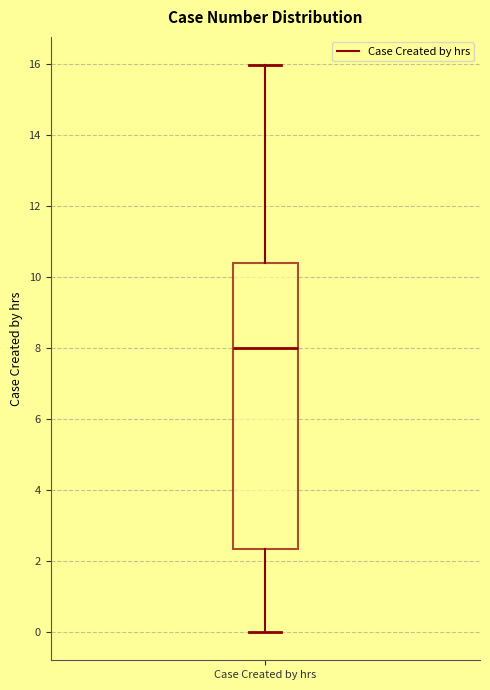

Transcribe this box plot: give where the median line is, the range the box spans, and where the two whiskers end, as read against the y-axis. The values are not printed on the chart, so give them approximately, as read against the axis.

median 8.0, box 2.4 to 10.4, whiskers 0.0 to 16.0